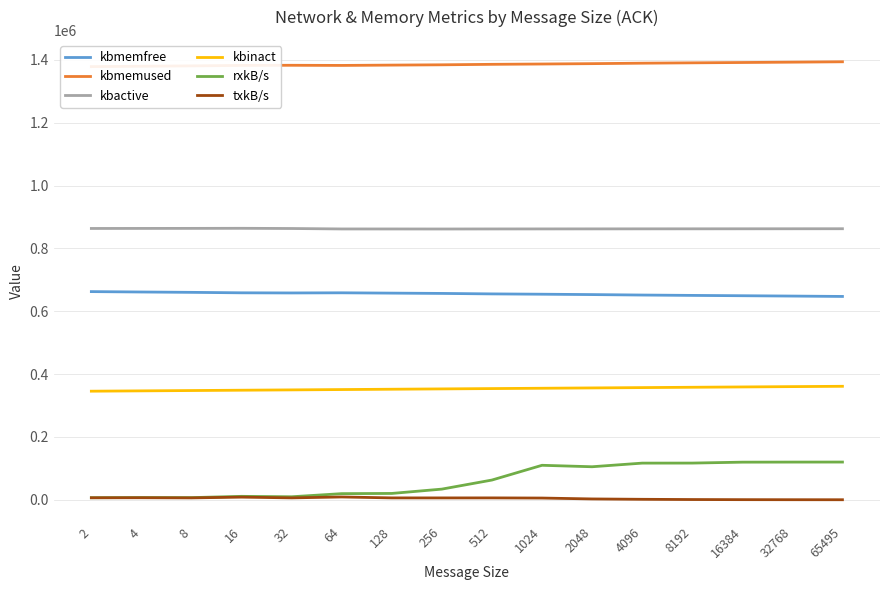

At which category is the sum across all series the highest?

65495